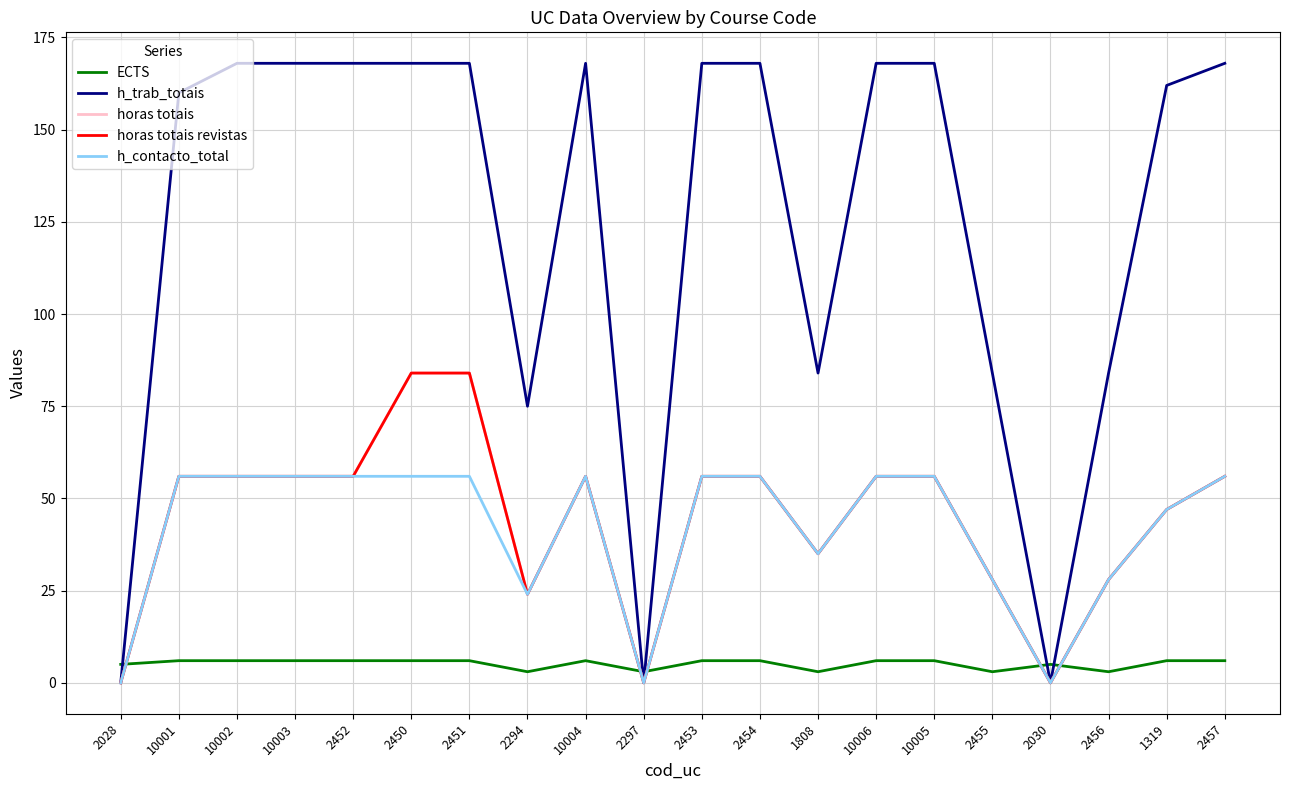

Does the chart display data point markers on the line(s)?

No